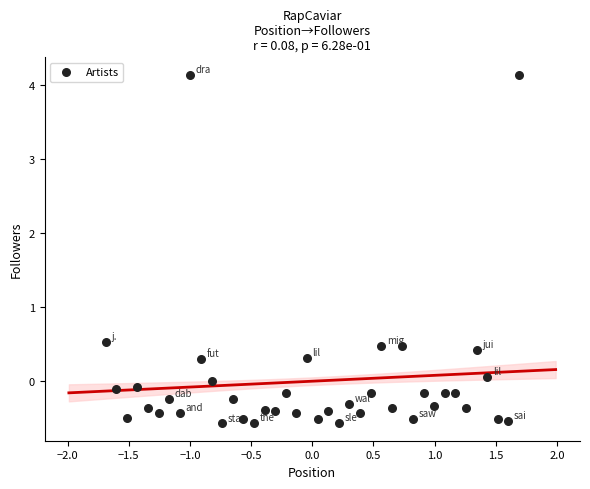

What is the range of X values (max minus min)?

3.4